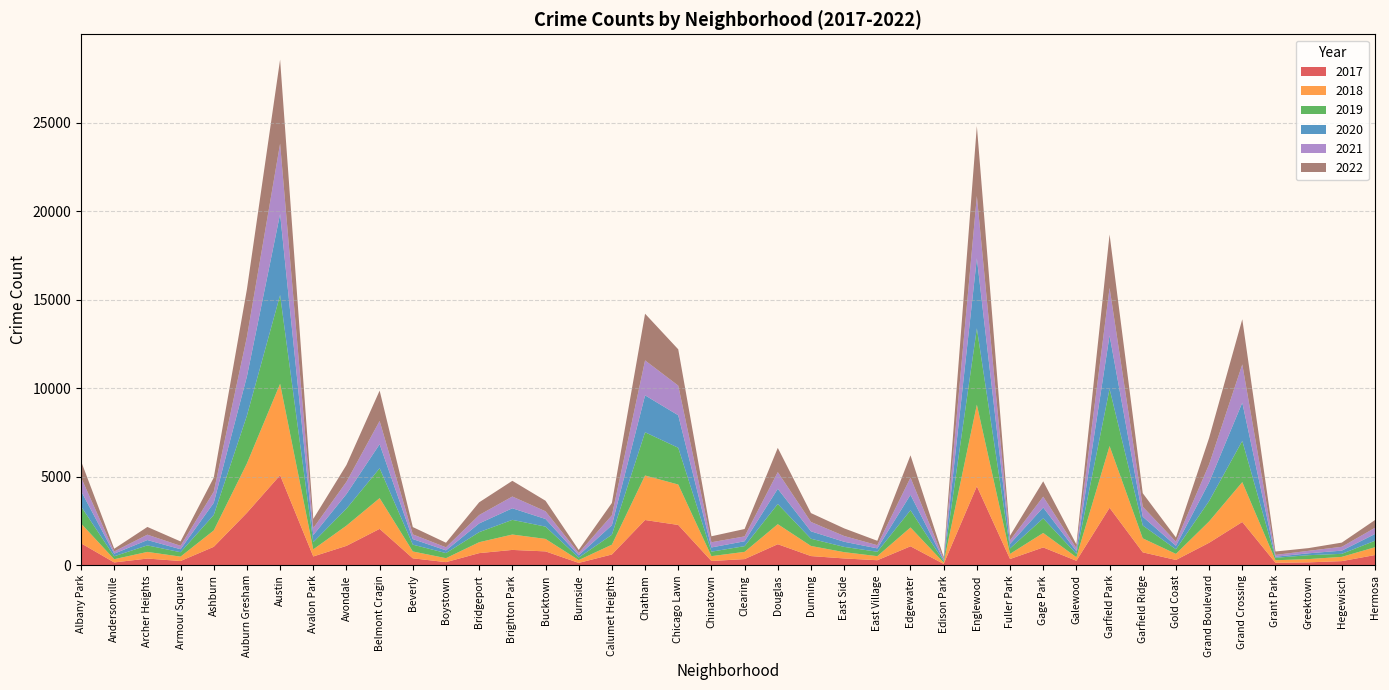

Reading left to right, what are all the values shown in this chart?

2017: Albany Park=1252	Andersonville=171	Archer Heights=391	Armour Square=251	Ashburn=1053	Auburn Gresham=2973	Austin=5095	Avalon Park=509	Avondale=1107	Belmont Cragin=2066	Beverly=404	Boystown=188	Bridgeport=697	Brighton Park=878	Bucktown=795	Burnside=145	Calumet Heights=620	Chatham=2566	Chicago Lawn=2288	Chinatown=253	Clearing=360	Douglas=1200	Dunning=531	East Side=397	East Village=296	Edgewater=1082	Edison Park=87	Englewood=4472	Fuller Park=365	Gage Park=1019	Galewood=265	Garfield Park=3257	Garfield Ridge=742	Gold Coast=311	Grand Boulevard=1281	Grand Crossing=2456	Grant Park=154	Greektown=176	Hegewisch=246	Hermosa=588
2019: Albany Park=968	Andersonville=166	Archer Heights=368	Armour Square=249	Ashburn=872	Auburn Gresham=2700	Austin=5008	Avalon Park=405	Avondale=957	Belmont Cragin=1687	Beverly=385	Boystown=287	Bridgeport=568	Brighton Park=828	Bucktown=694	Burnside=142	Calumet Heights=561	Chatham=2441	Chicago Lawn=2076	Chinatown=253	Clearing=322	Douglas=1140	Dunning=407	East Side=298	East Village=248	Edgewater=972	Edison Park=76	Englewood=4310	Fuller Park=308	Gage Park=825	Galewood=189	Garfield Park=3226	Garfield Ridge=728	Gold Coast=261	Grand Boulevard=1153	Grand Crossing=2328	Grant Park=138	Greektown=220	Hegewisch=171	Hermosa=365
2021: Albany Park=767	Andersonville=123	Archer Heights=303	Armour Square=193	Ashburn=629	Auburn Gresham=2237	Austin=3971	Avalon Park=395	Avondale=692	Belmont Cragin=1312	Beverly=265	Boystown=173	Bridgeport=474	Brighton Park=664	Bucktown=435	Burnside=130	Calumet Heights=559	Chatham=1973	Chicago Lawn=1675	Chinatown=293	Clearing=274	Douglas=943	Dunning=530	East Side=325	East Village=180	Edgewater=970	Edison Park=62	Englewood=3519	Fuller Park=200	Gage Park=613	Galewood=170	Garfield Park=2688	Garfield Ridge=565	Gold Coast=233	Grand Boulevard=1015	Grand Crossing=2160	Grant Park=104	Greektown=140	Hegewisch=217	Hermosa=350
2022: Albany Park=918	Andersonville=155	Archer Heights=436	Armour Square=247	Ashburn=793	Auburn Gresham=2685	Austin=4745	Avalon Park=519	Avondale=949	Belmont Cragin=1714	Beverly=413	Boystown=259	Bridgeport=718	Brighton Park=886	Bucktown=595	Burnside=175	Calumet Heights=696	Chatham=2636	Chicago Lawn=2048	Chinatown=337	Clearing=418	Douglas=1368	Dunning=500	East Side=431	East Village=248	Edgewater=1258	Edison Park=99	Englewood=3950	Fuller Park=260	Gage Park=867	Galewood=209	Garfield Park=3011	Garfield Ridge=761	Gold Coast=235	Grand Boulevard=1492	Grand Crossing=2548	Grant Park=191	Greektown=153	Hegewisch=236	Hermosa=438
2020: Albany Park=870	Andersonville=147	Archer Heights=303	Armour Square=169	Ashburn=686	Auburn Gresham=2213	Austin=4578	Avalon Park=400	Avondale=826	Belmont Cragin=1357	Beverly=315	Boystown=153	Bridgeport=493	Brighton Park=654	Bucktown=431	Burnside=126	Calumet Heights=538	Chatham=2084	Chicago Lawn=1834	Chinatown=239	Clearing=276	Douglas=857	Dunning=419	East Side=290	East Village=191	Edgewater=873	Edison Park=75	Englewood=3952	Fuller Park=259	Gage Park=612	Galewood=154	Garfield Park=3018	Garfield Ridge=494	Gold Coast=198	Grand Boulevard=1052	Grand Crossing=2158	Grant Park=60	Greektown=107	Hegewisch=181	Hermosa=382
2018: Albany Park=1117	Andersonville=183	Archer Heights=374	Armour Square=248	Ashburn=924	Auburn Gresham=2787	Austin=5162	Avalon Park=401	Avondale=1142	Belmont Cragin=1736	Beverly=386	Boystown=224	Bridgeport=616	Brighton Park=869	Bucktown=704	Burnside=160	Calumet Heights=554	Chatham=2513	Chicago Lawn=2281	Chinatown=273	Clearing=409	Douglas=1131	Dunning=571	East Side=354	East Village=230	Edgewater=1064	Edison Park=75	Englewood=4607	Fuller Park=289	Gage Park=816	Galewood=201	Garfield Park=3485	Garfield Ridge=789	Gold Coast=342	Grand Boulevard=1205	Grand Crossing=2250	Grant Park=141	Greektown=185	Hegewisch=240	Hermosa=442